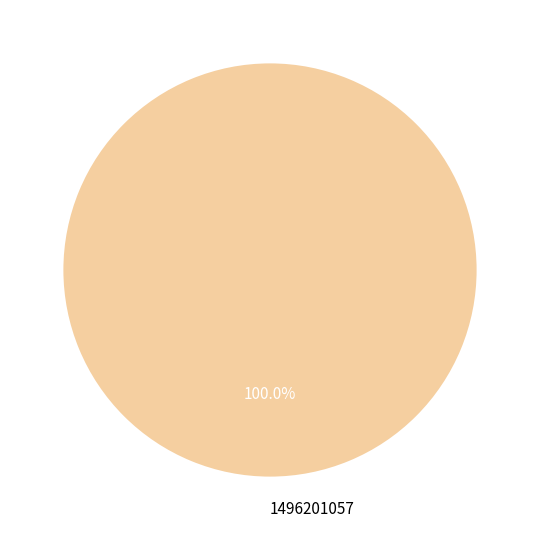

Rank the categories by value from highest to lowest.

1496201057